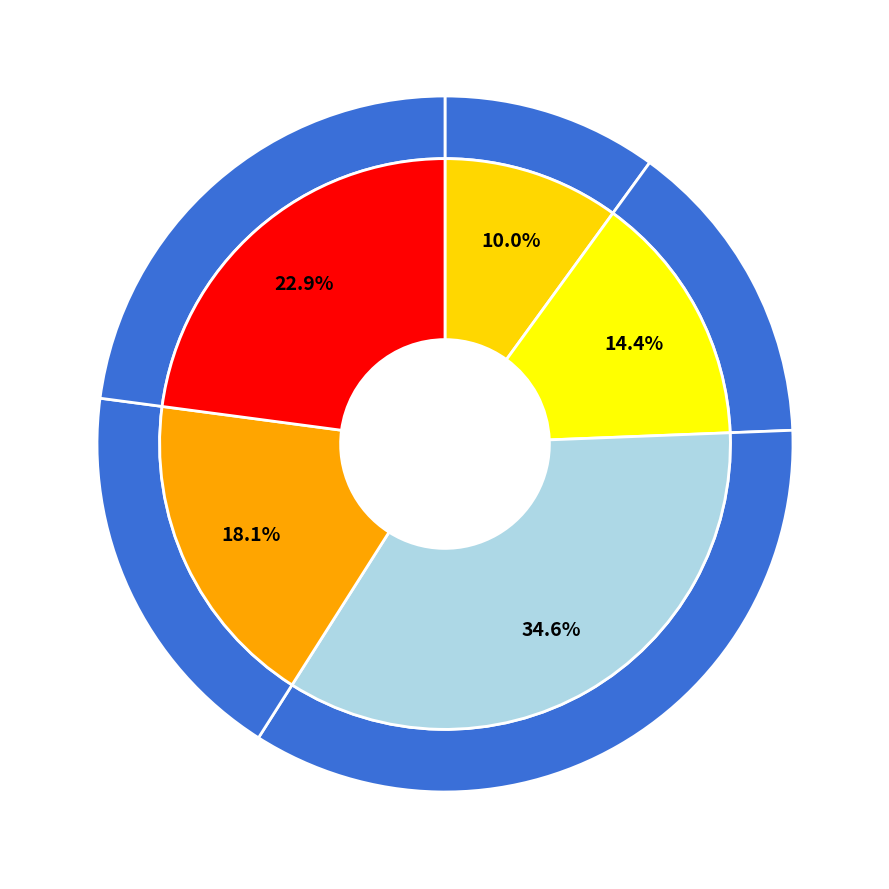

Which category has the biggest portion of the pie?

HD7_CD3